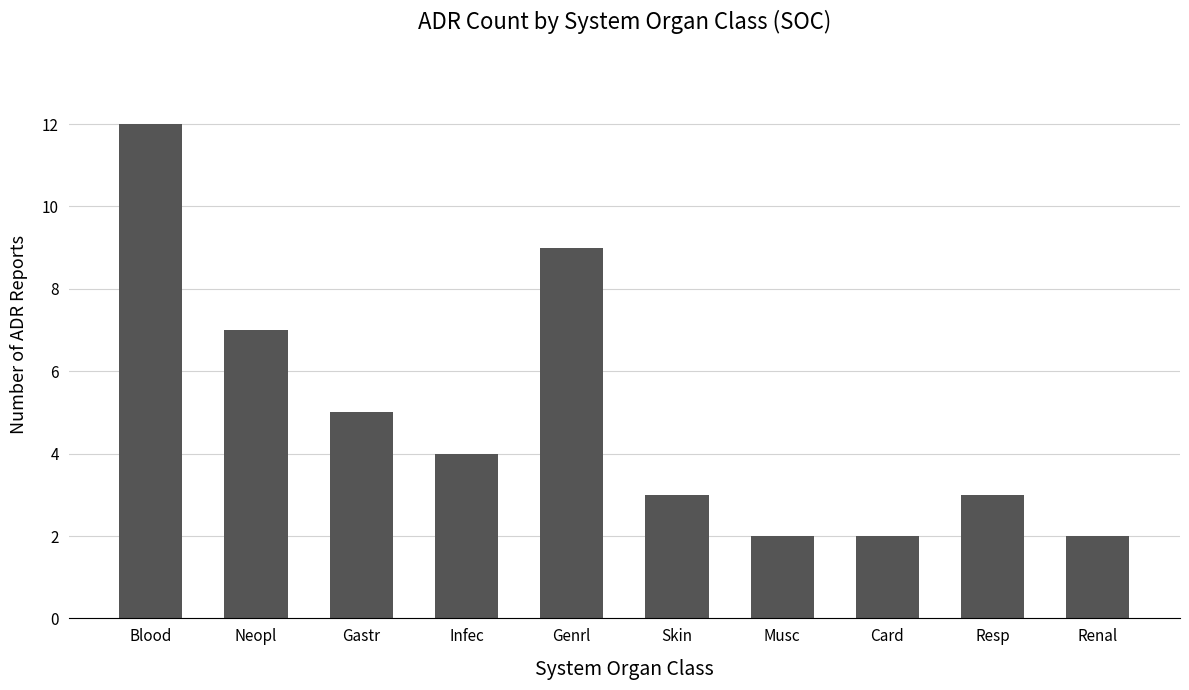

How many series are shown in this chart?

1